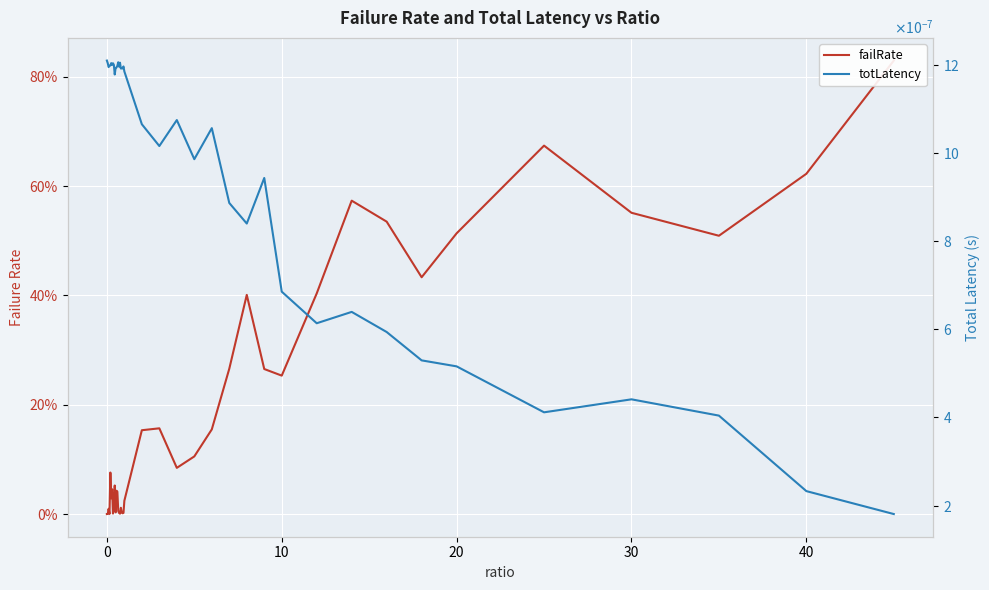

How many interior local valleys does the failRate series have?

10